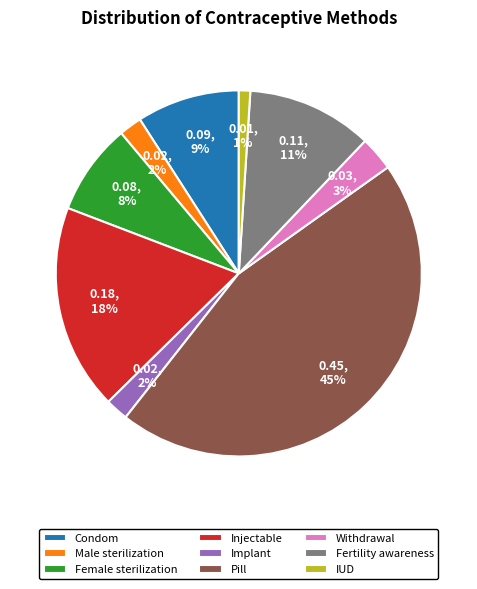

What is the smallest slice in the pie chart?

IUD